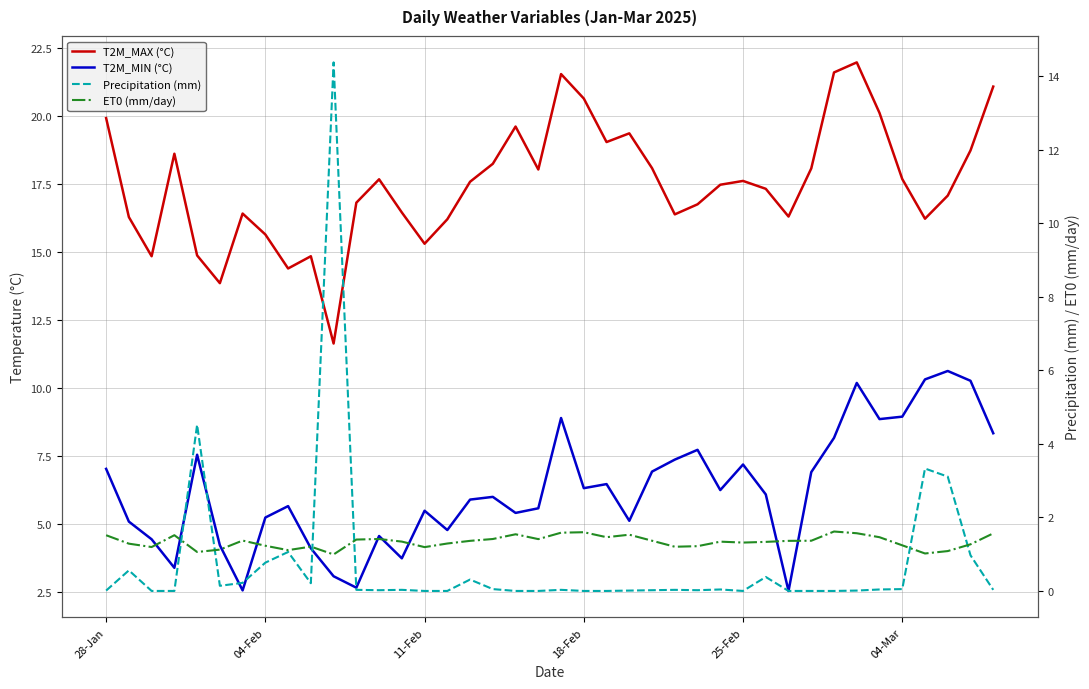

Which series has the widest spread of values?

Precipitation (mm)